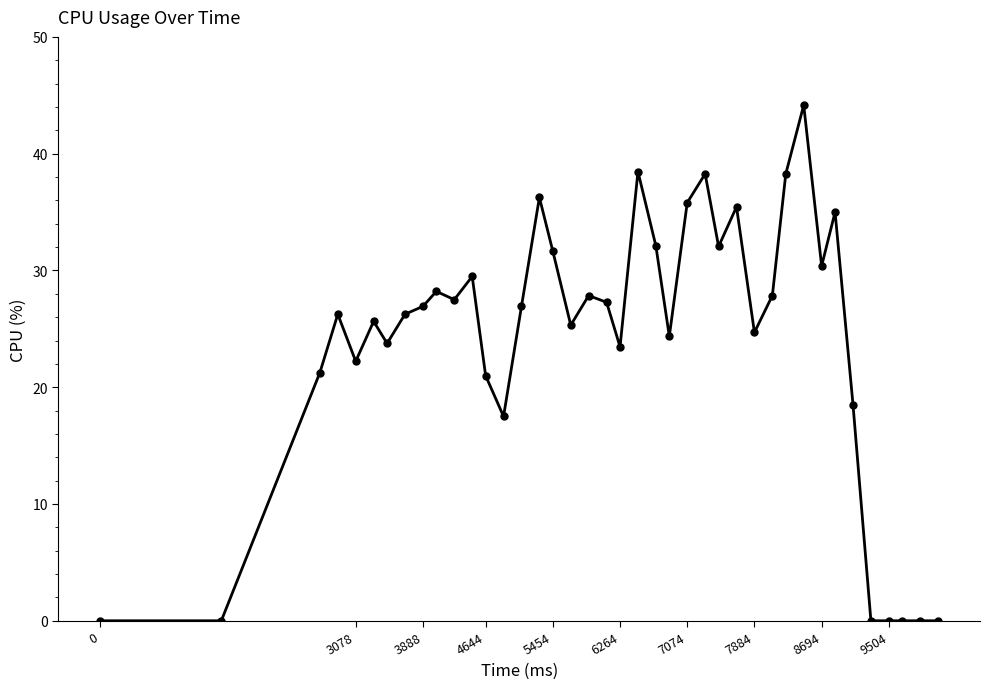

What is the value of the 10th point from the left?

28.2